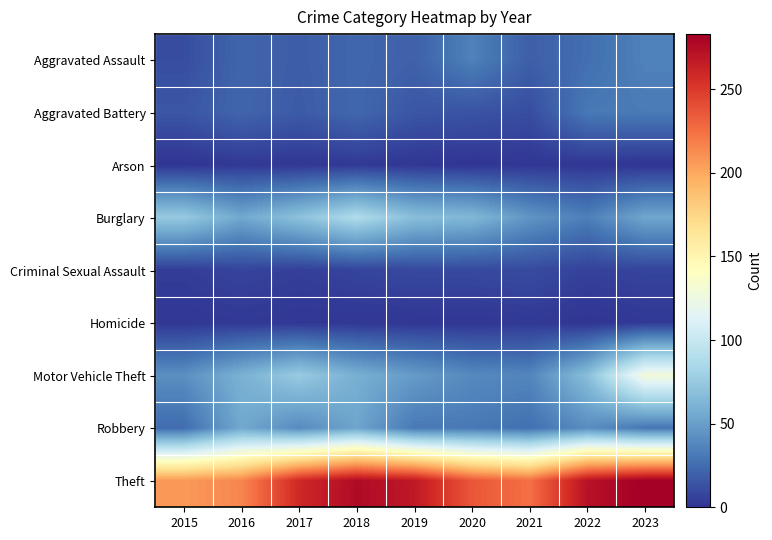

Reading left to right, what are all the values shown in this chart?

Aggravated Assault: 2015=11	2016=22	2017=18	2018=23	2019=20	2020=35	2021=19	2022=26	2023=35
Aggravated Battery: 2015=15	2016=22	2017=17	2018=23	2019=15	2020=14	2021=11	2022=31	2023=32
Arson: 2015=0	2016=2	2017=1	2018=2	2019=1	2020=0	2021=1	2022=1	2023=0
Burglary: 2015=75	2016=55	2017=70	2018=88	2019=68	2020=64	2021=45	2022=34	2023=54
Criminal Sexual Assault: 2015=4	2016=7	2017=5	2018=7	2019=9	2020=9	2021=10	2022=6	2023=7
Homicide: 2015=1	2016=2	2017=1	2018=1	2019=1	2020=1	2021=2	2022=0	2023=2
Motor Vehicle Theft: 2015=42	2016=60	2017=76	2018=59	2019=48	2020=39	2021=37	2022=68	2023=129
Robbery: 2015=25	2016=55	2017=40	2018=53	2019=31	2020=31	2021=27	2022=41	2023=30
Theft: 2015=207	2016=215	2017=259	2018=276	2019=268	2020=236	2021=225	2022=272	2023=283